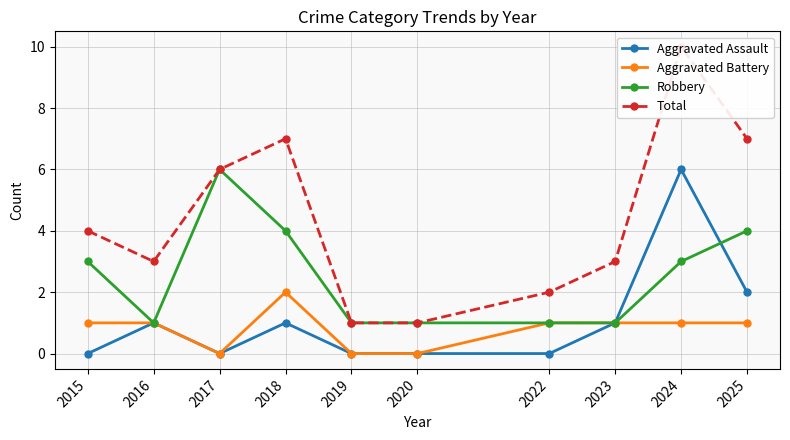

At which category does Aggravated Battery reach its first local valley?

2017